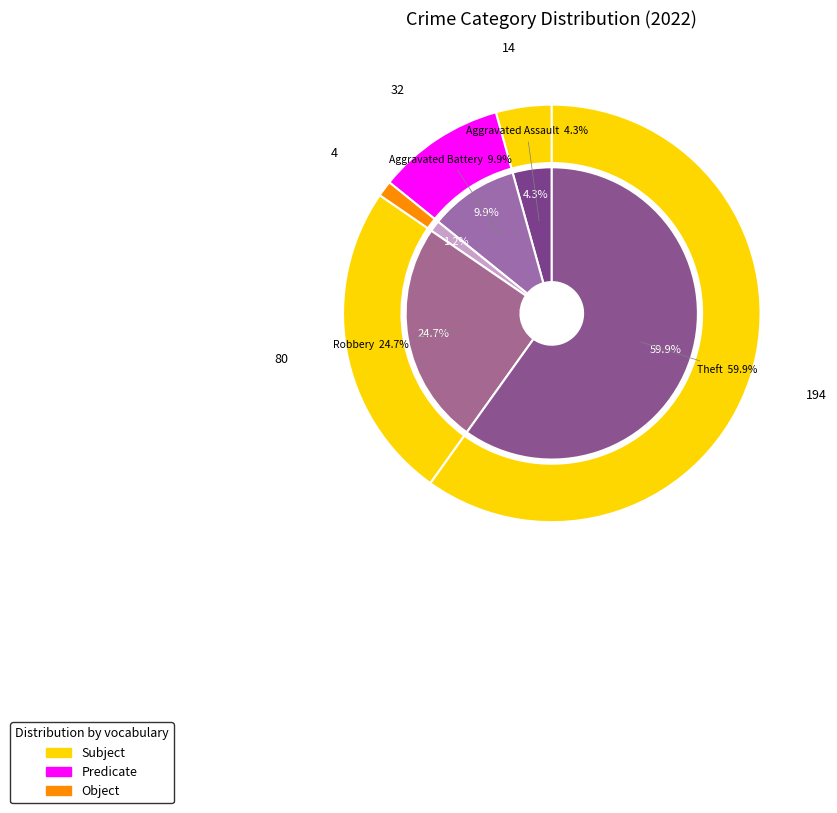

What is the change in value from Criminal Sexual Assault to Robbery?

+76